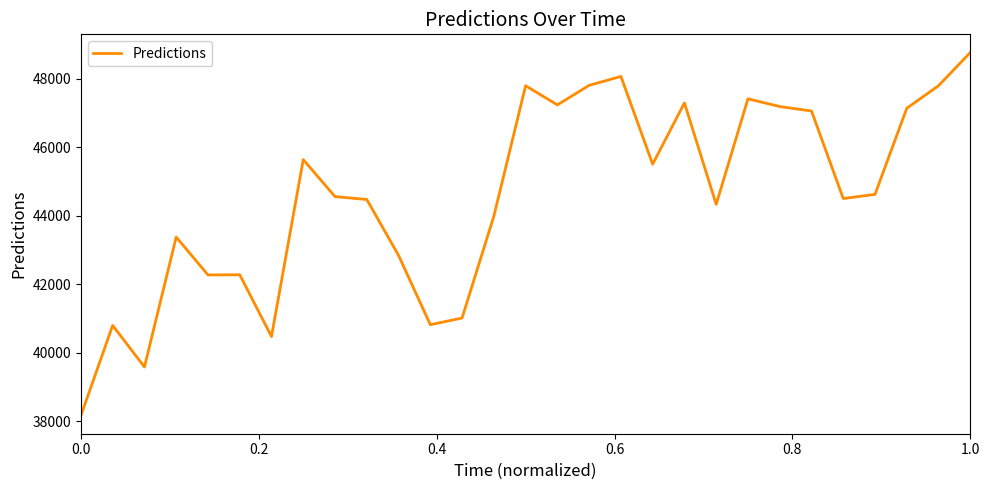

What is the difference between the maximum and second lowest values?

9183.4